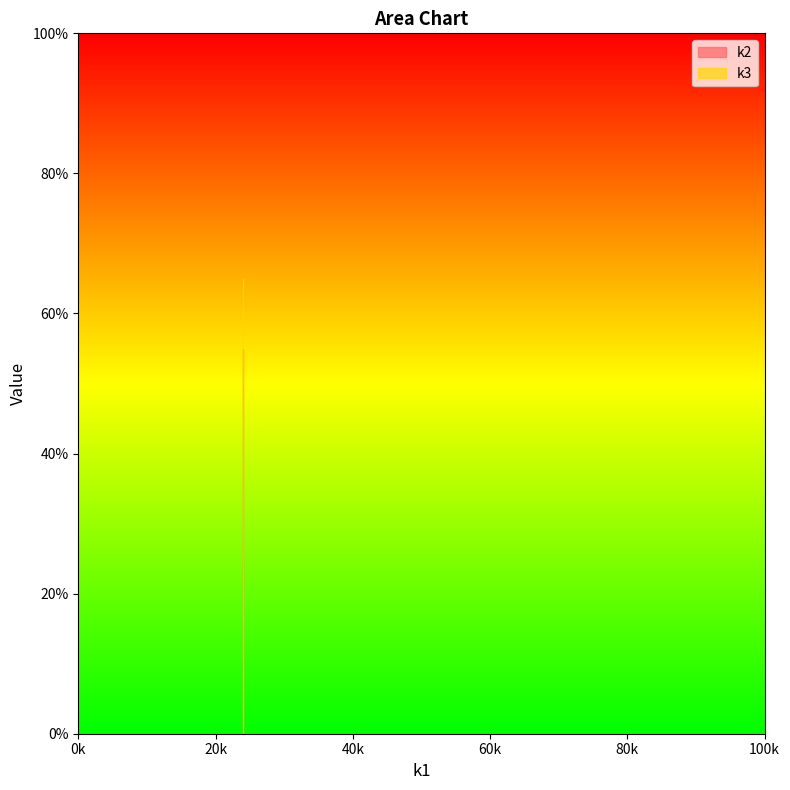

True or false: k3 and k2 intersect in this chart.

False